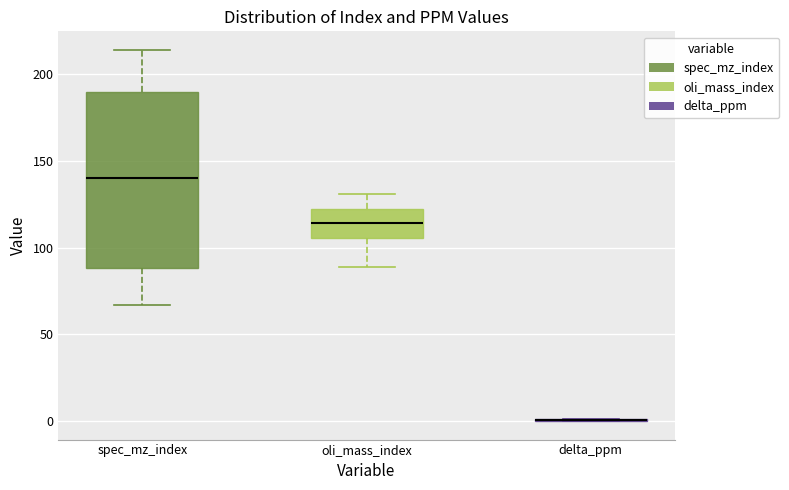

Comparing the boxes themselves (not the whiskers), which one is the tallest?

spec_mz_index